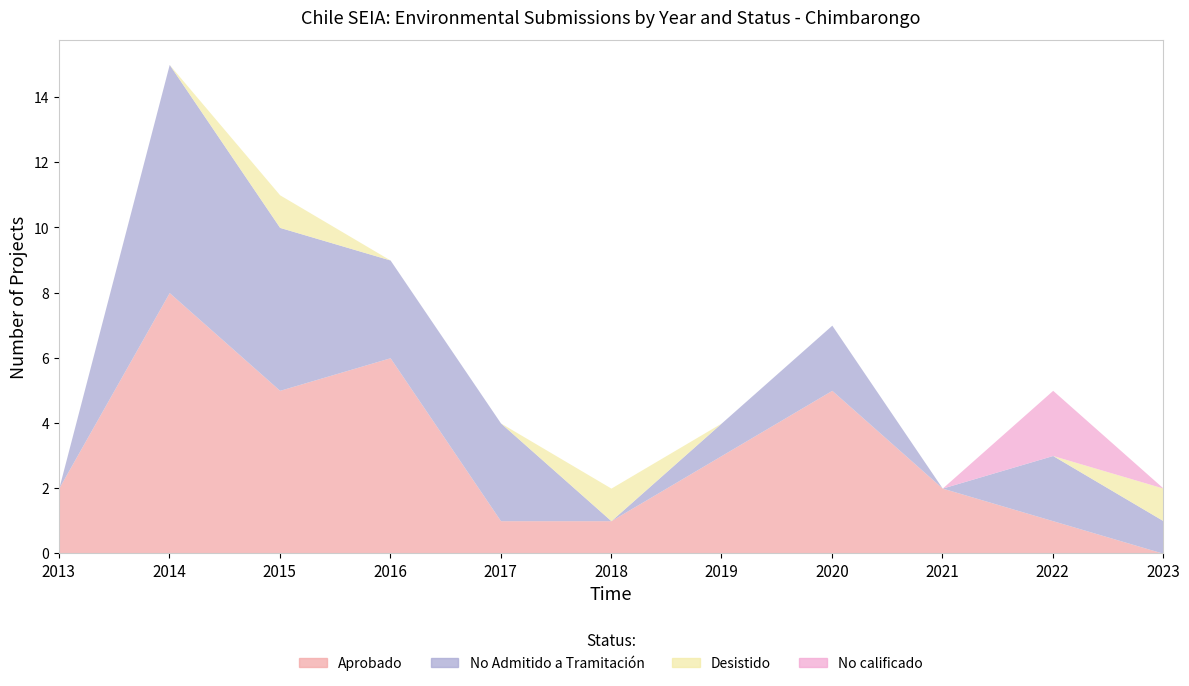

What is the sum of all No Admitido a Tramitación values?

24